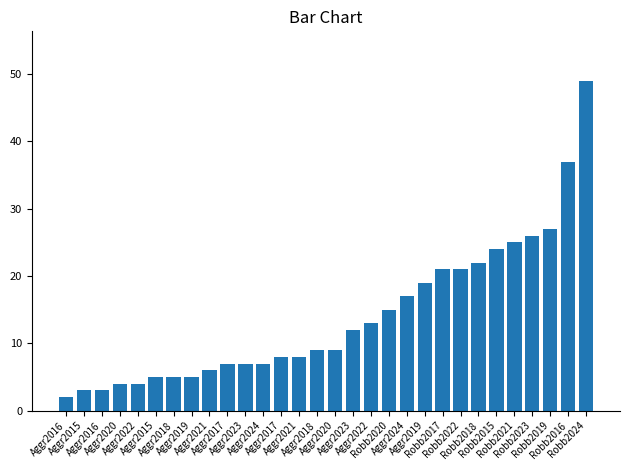

Are the bars horizontal?

No